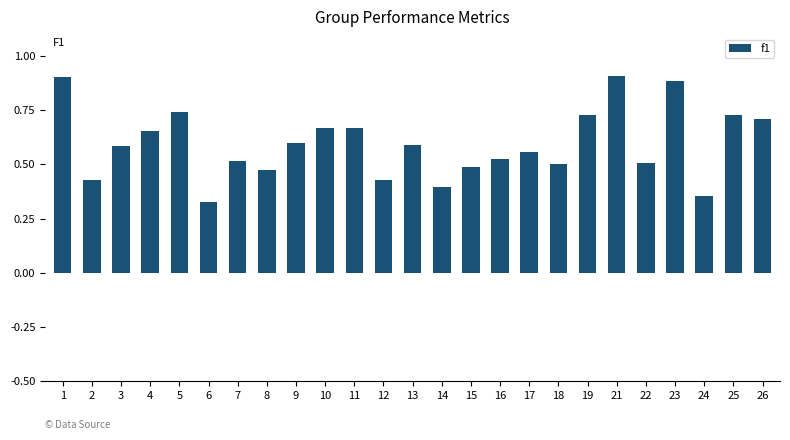

How many values are between 0 and 1?

25